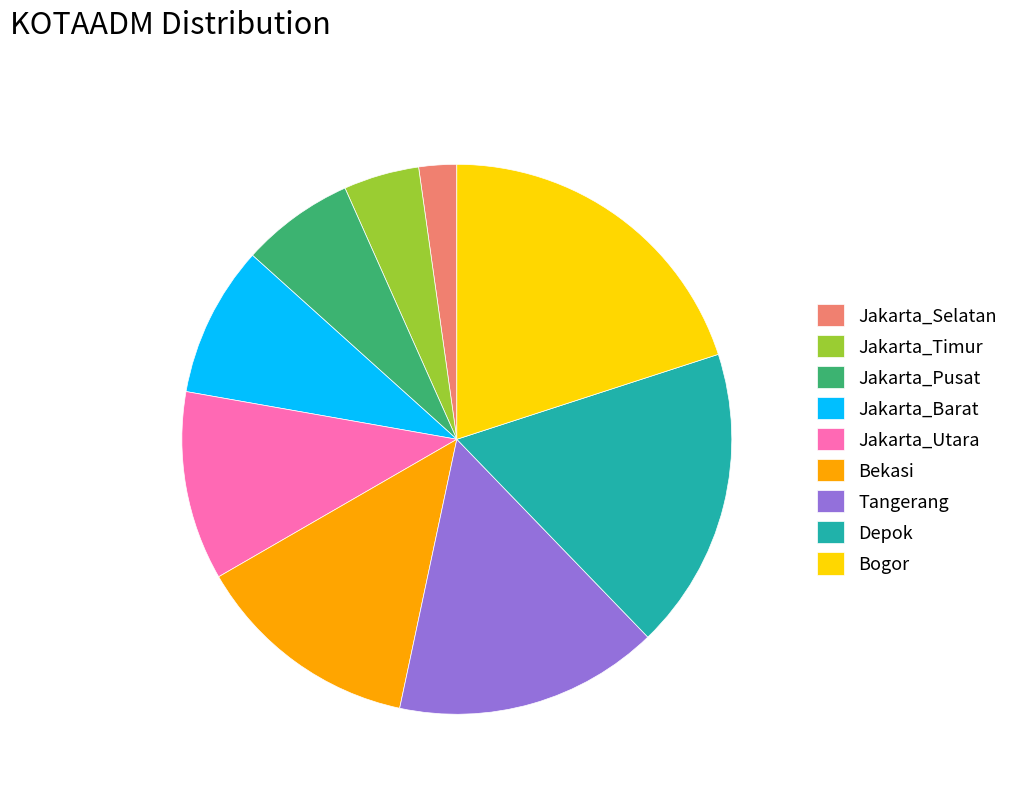

The Jakarta_Pusat slice represents 15% of the pie. True or false?

False